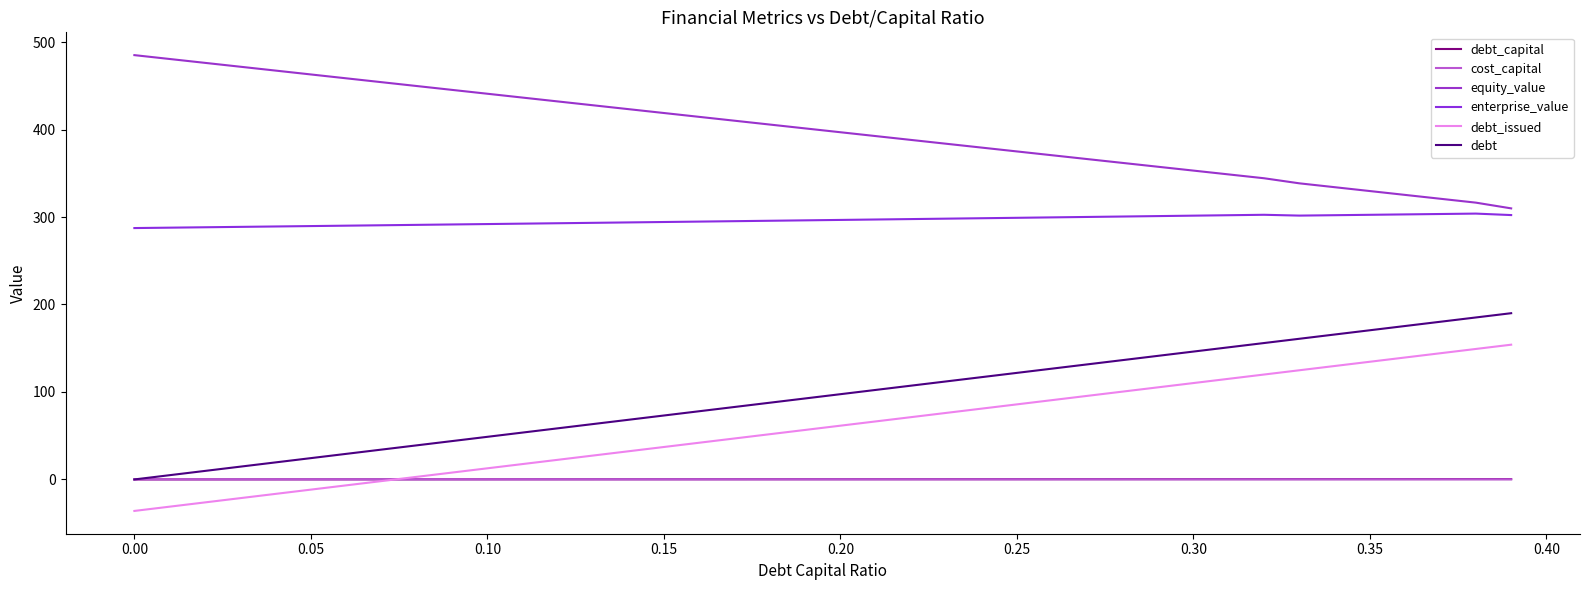

Does the chart display data point markers on the line(s)?

No